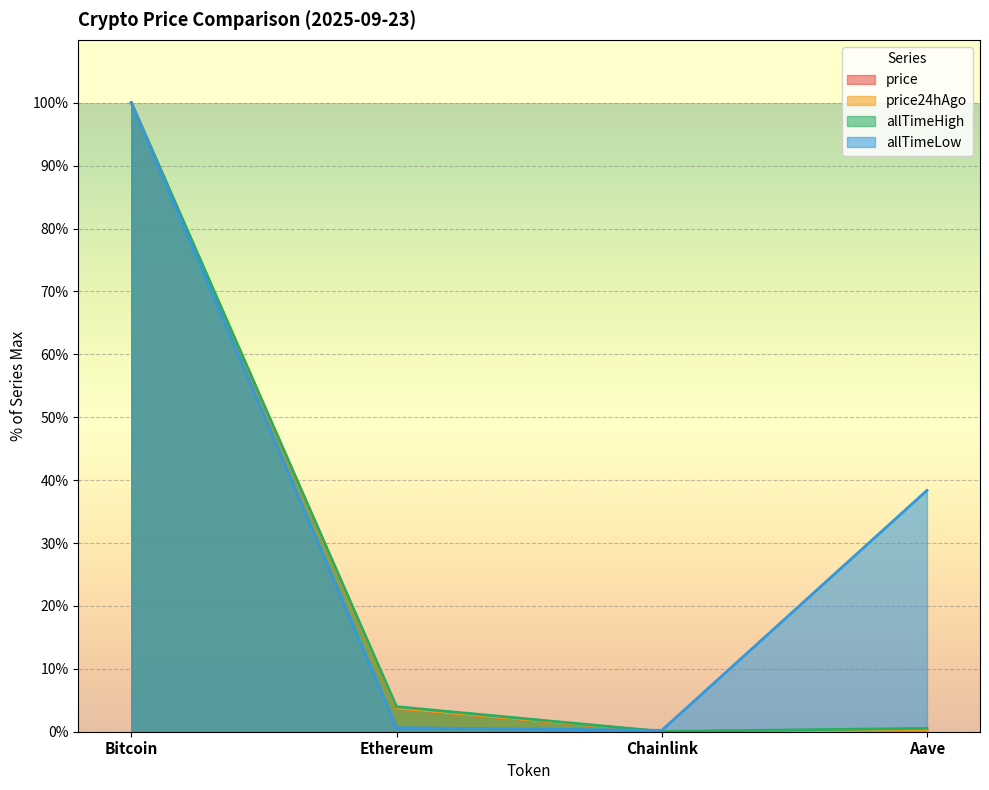

What is the difference between the maximum and minimum values in the price24hAgo series?

100.0